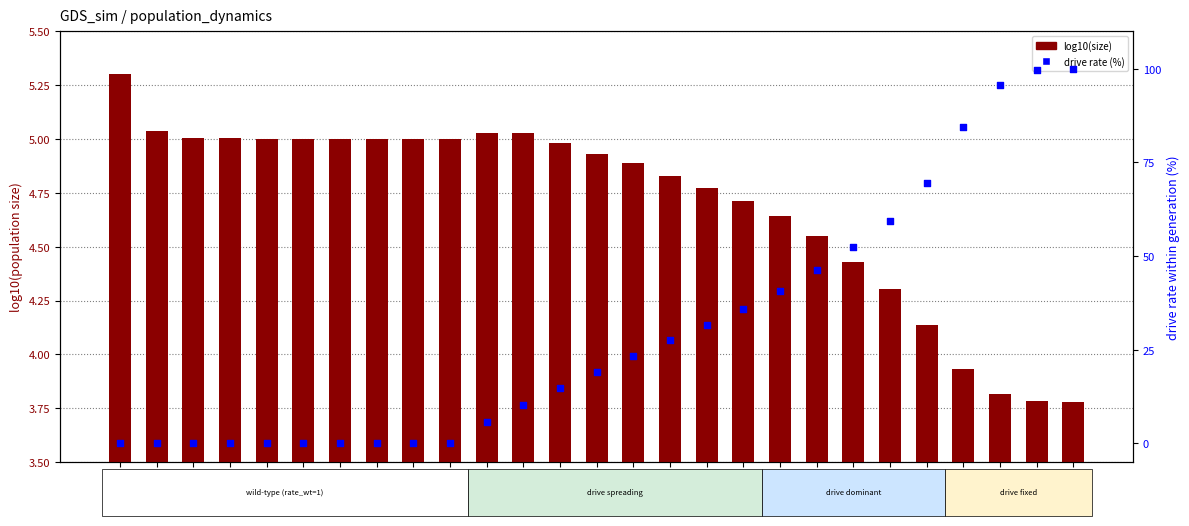

What is the total value across all series at gen22?

73.6